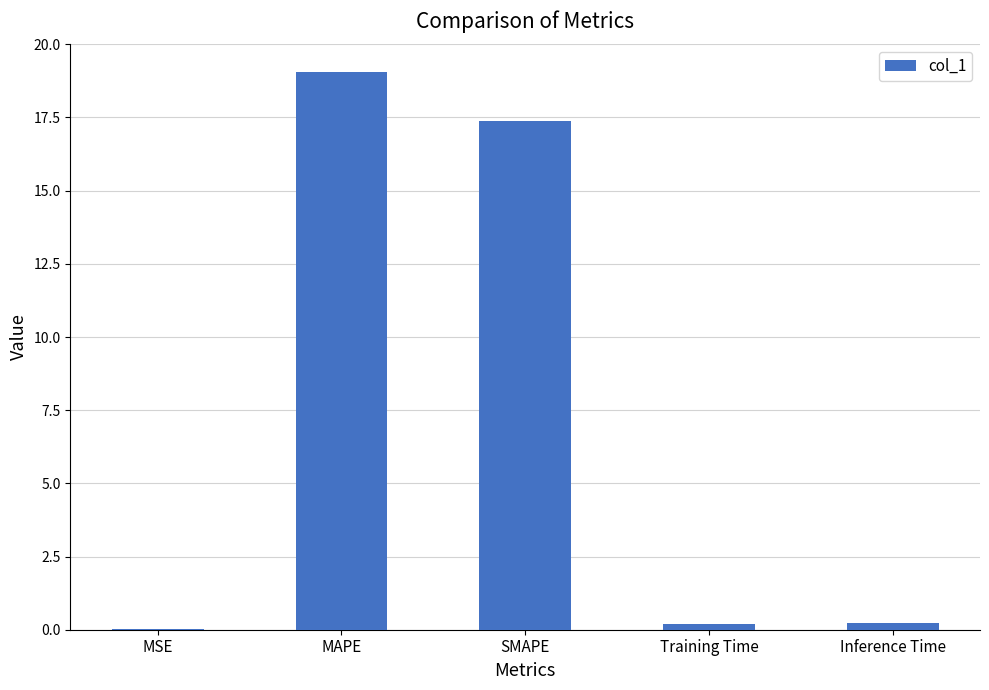

At which category does the chart reach its peak across all series?

MAPE